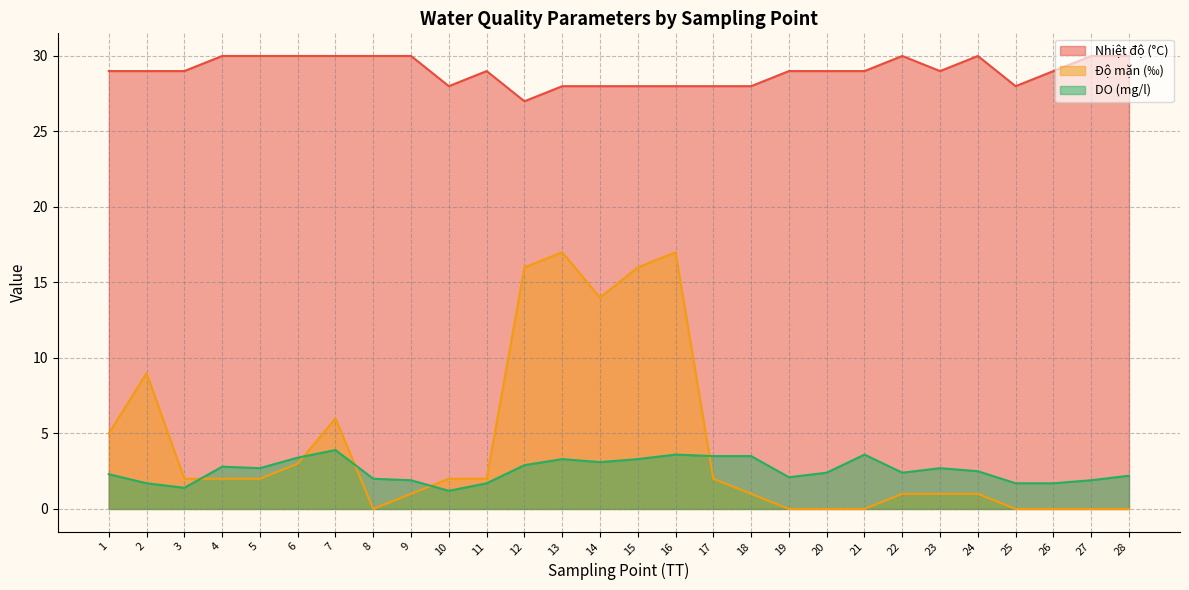

True or false: DO (mg/l) has more than 1 interior local peaks.

True